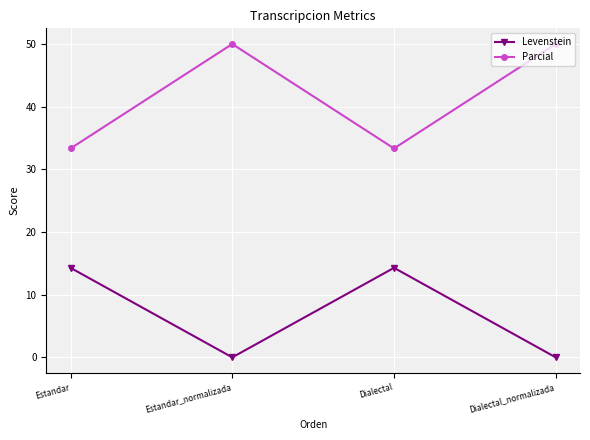

Reading left to right, what are all the values shown in this chart?

Levenstein: Estandar=14.3	Estandar_normalizada=0.0	Dialectal=14.3	Dialectal_normalizada=0.0
Parcial: Estandar=33.3	Estandar_normalizada=50.0	Dialectal=33.3	Dialectal_normalizada=50.0